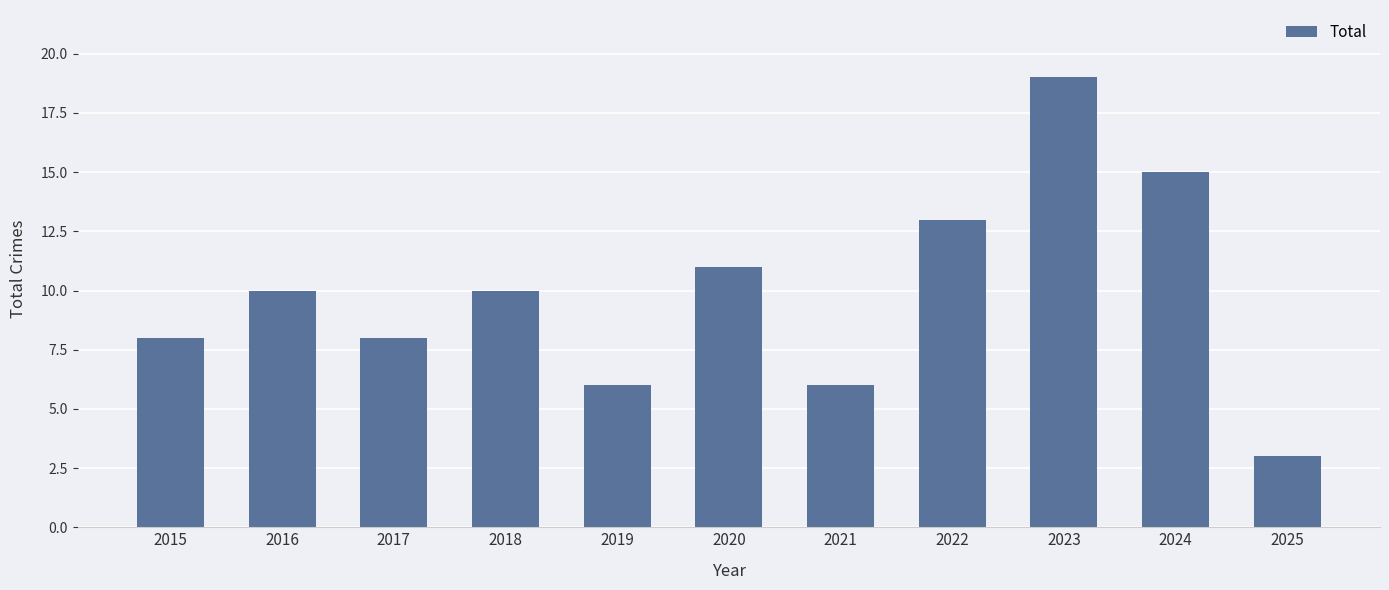

What is the change in value from 2022 to 2024?

+2